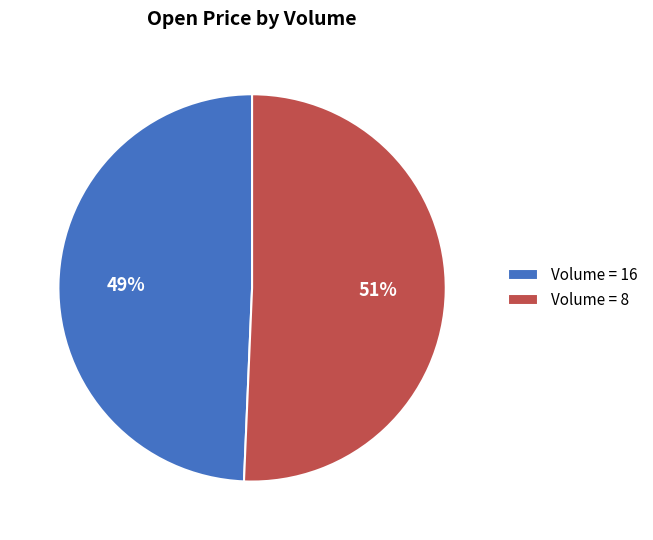

How many slices are in this pie chart?

2